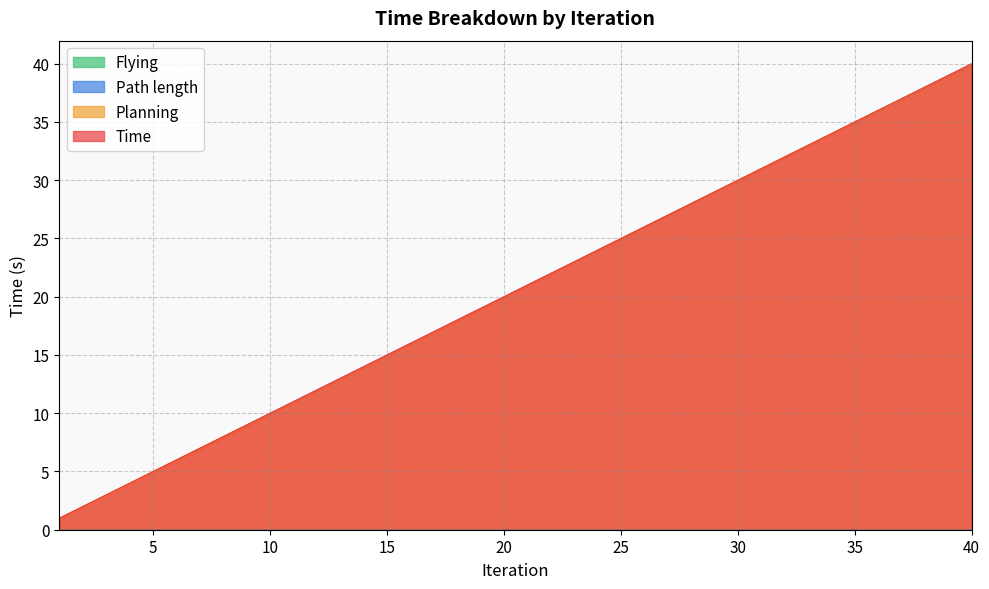

Which category has the lowest value across all series?

1